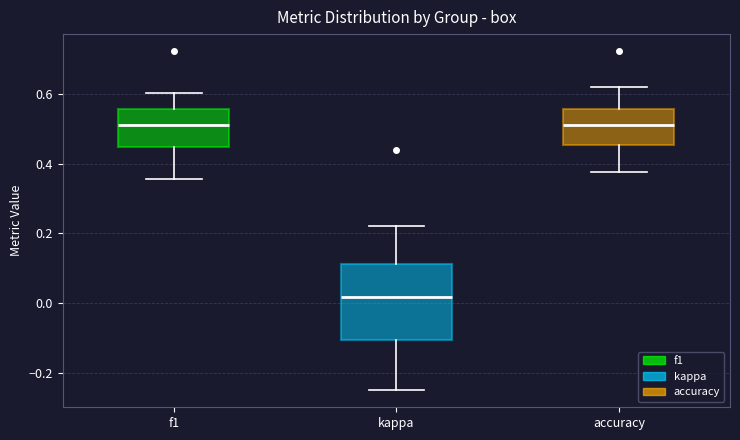

Where does the lower whisker of the box for kappa end on the y-axis? The values are not printed on the chart, so give them approximately, as read against the axis.

-0.24